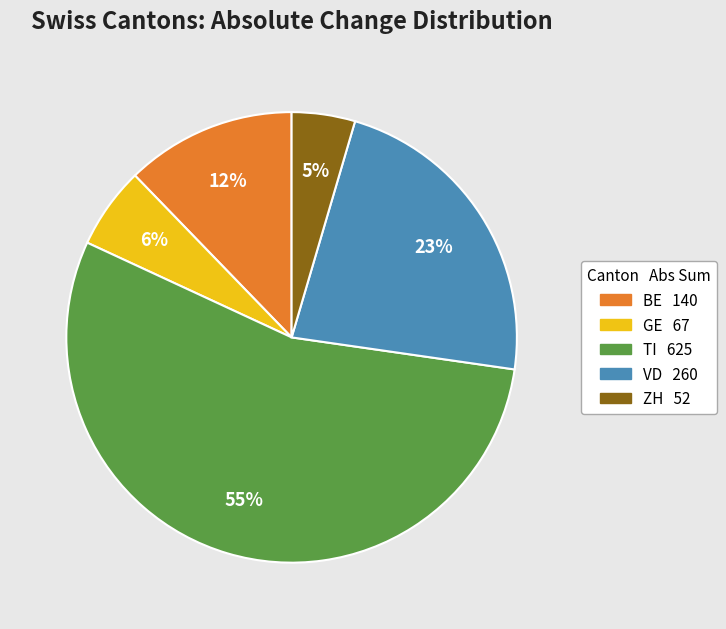

To the nearest percent, what is the average slice percentage?

20%